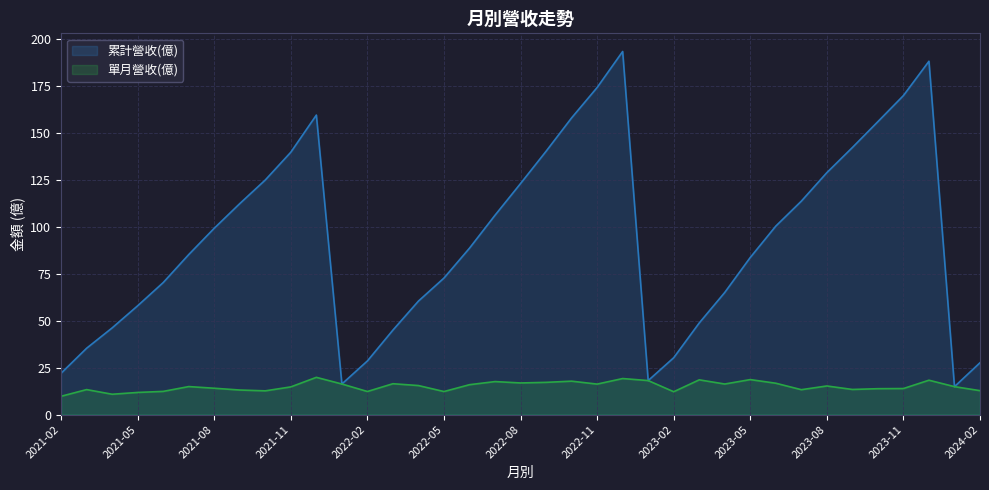

What position from the right is 2021-08?

31